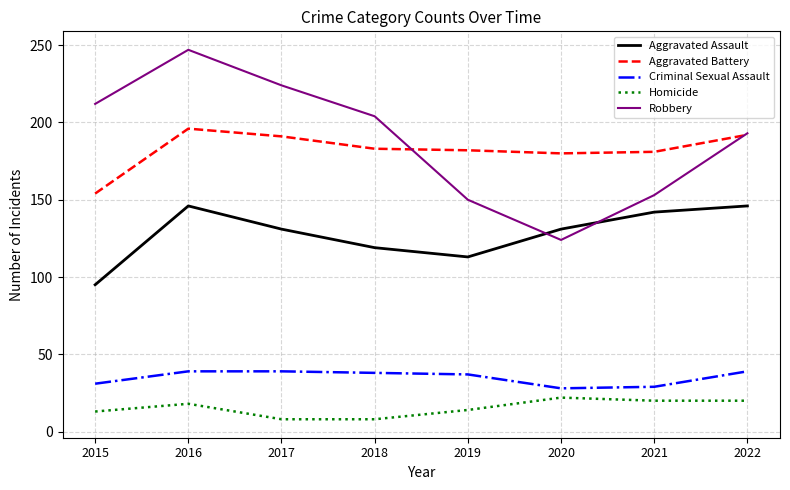

Which series ends up on top after the final intersection of Aggravated Assault and Robbery?

Robbery